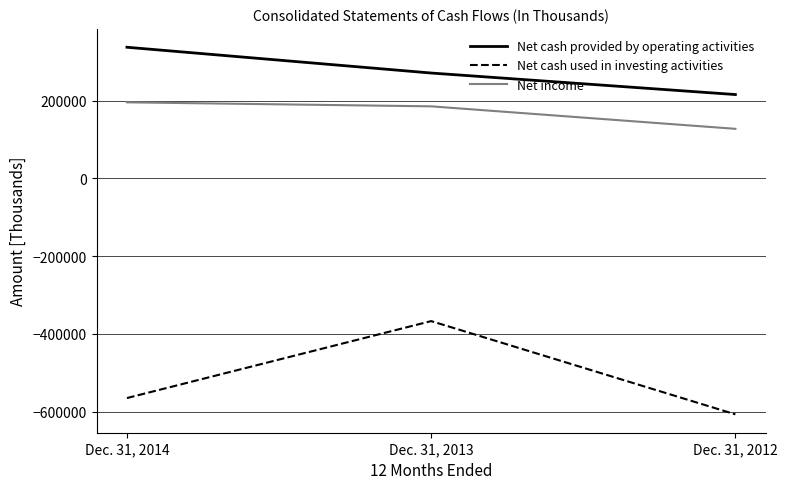

How many Net cash provided by operating activities values are between 215879 and 337581?

3